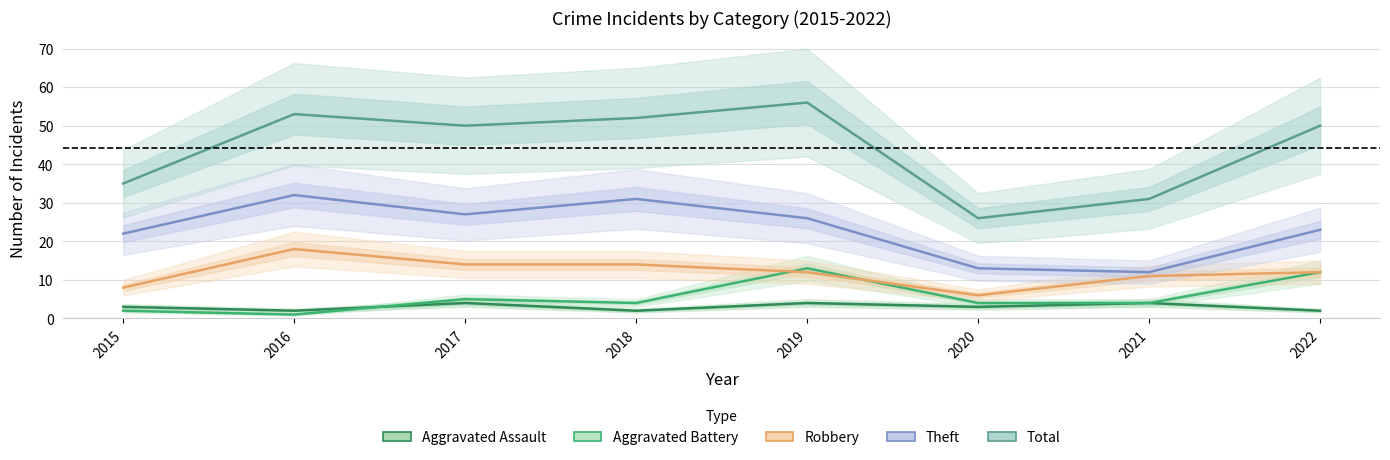

True or false: Total has more than 1 points higher than both neighbors.

True